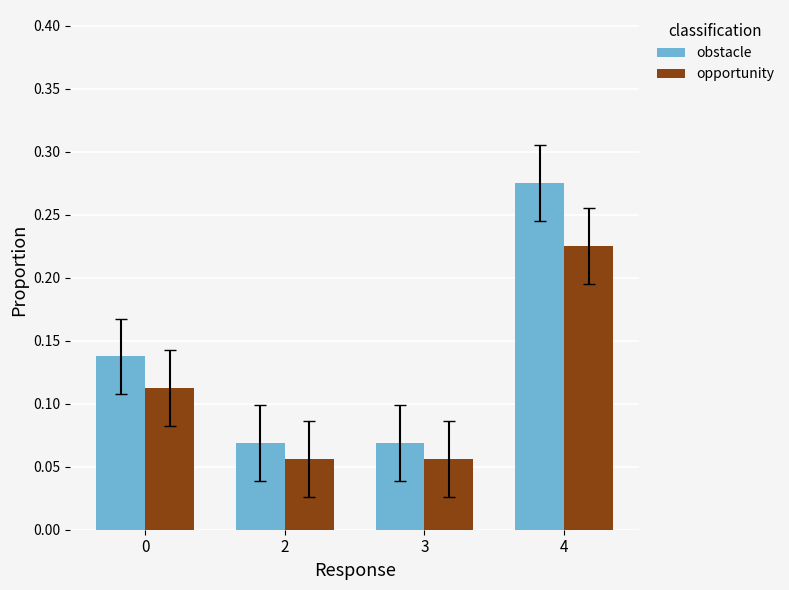

The obstacle series shows 0.0 at 2. True or false?

False